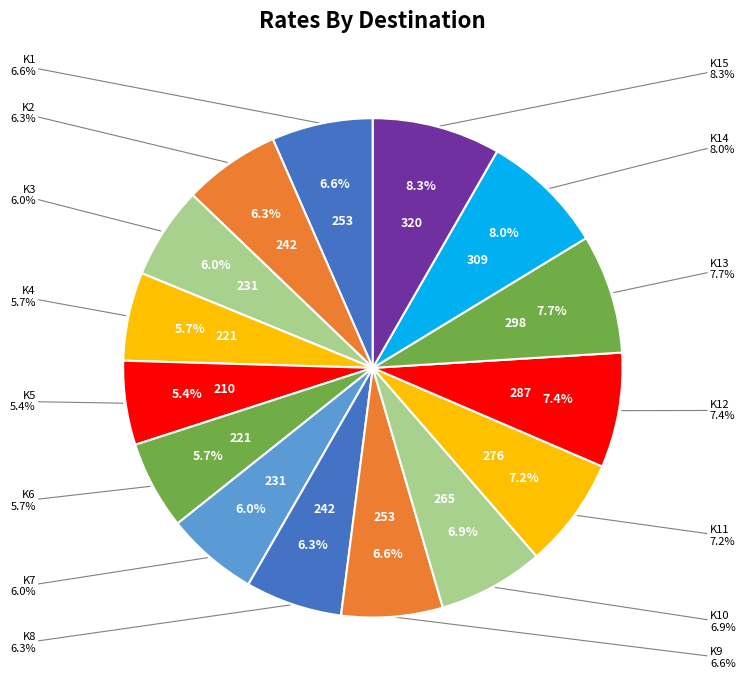

The K12 slice represents 19% of the pie. True or false?

False